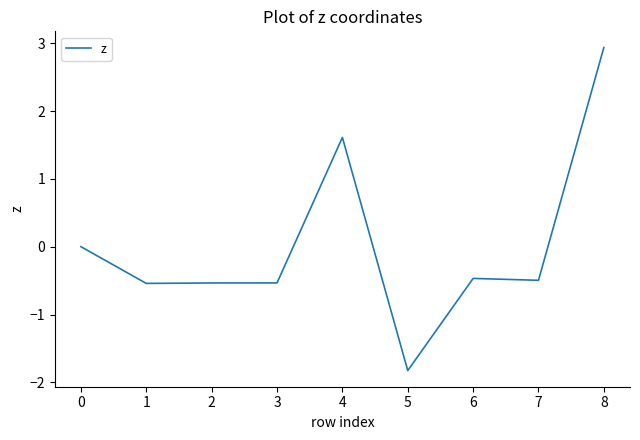

What is the maximum value shown in the chart?

2.9